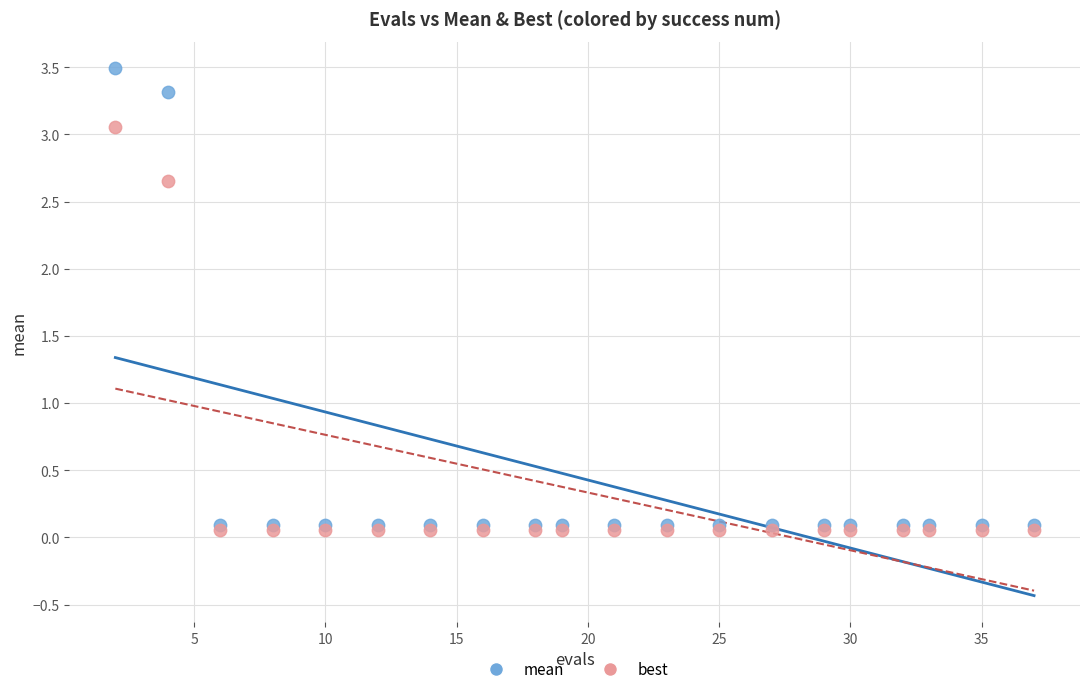

Which series contains the lowest Y value?

best